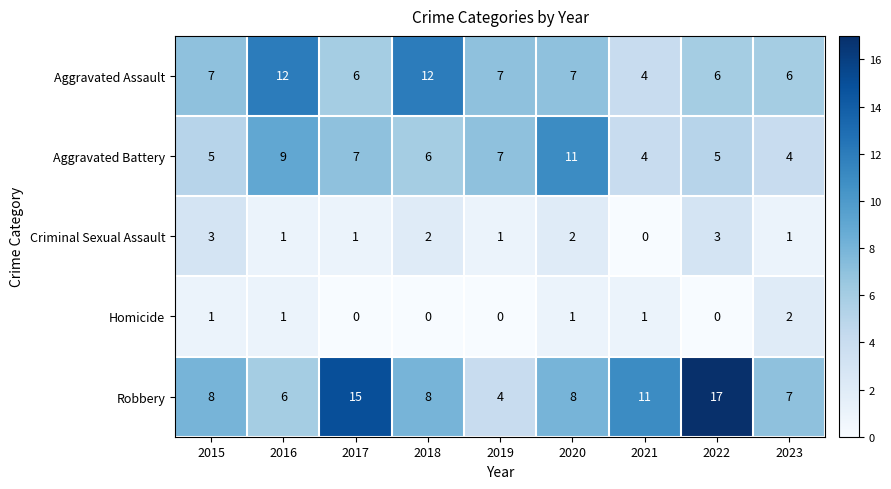

What is the difference between the maximum and minimum values in the Criminal Sexual Assault series?

3